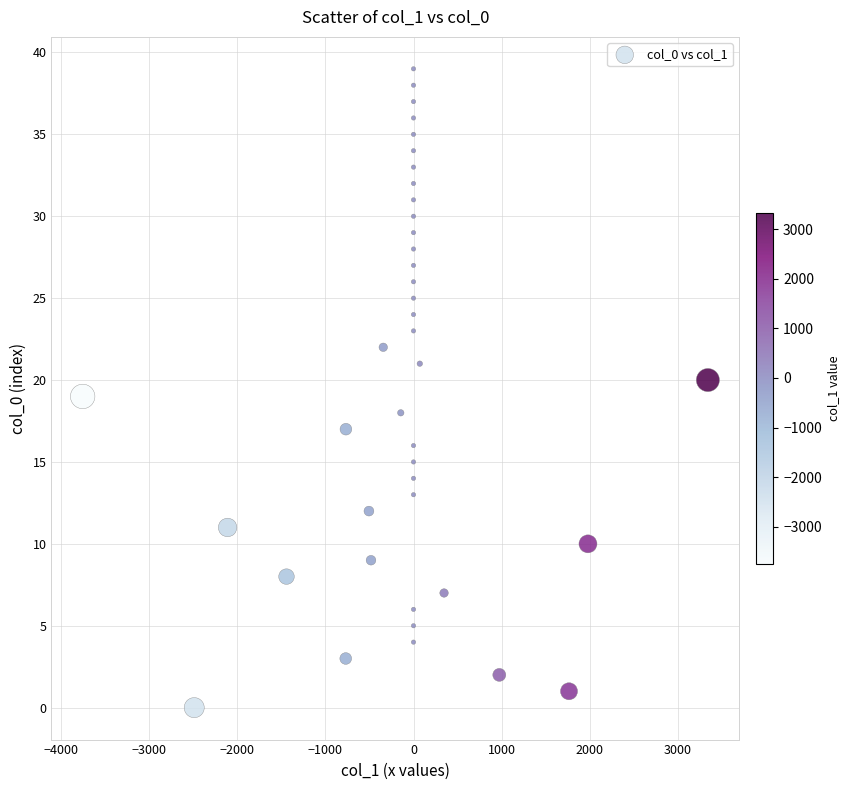

What is the range of Y values (max minus min)?

39